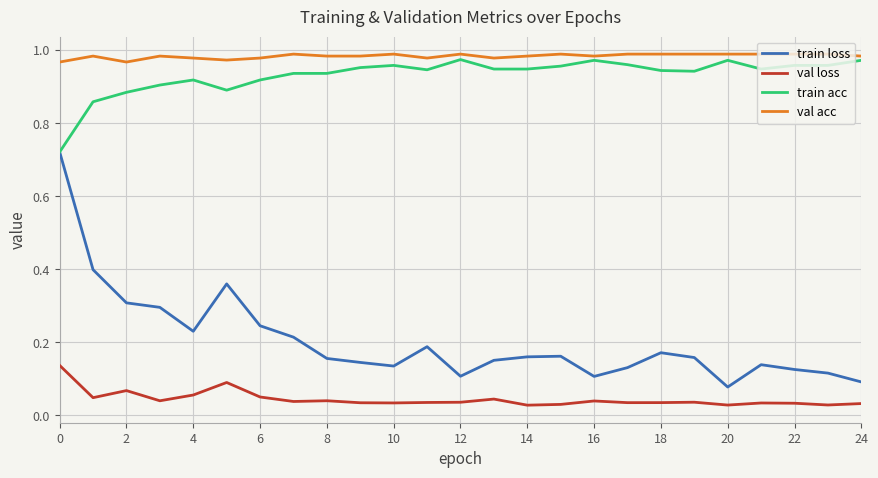

Which series has the largest total across all categories?

val acc